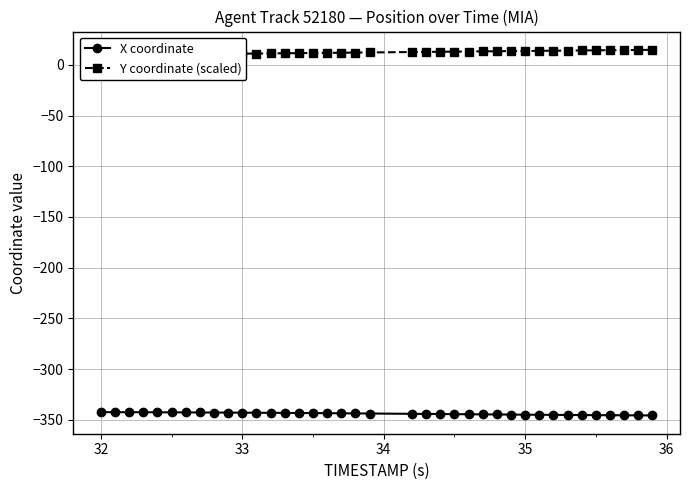

Count the number of data series in this chart.

2